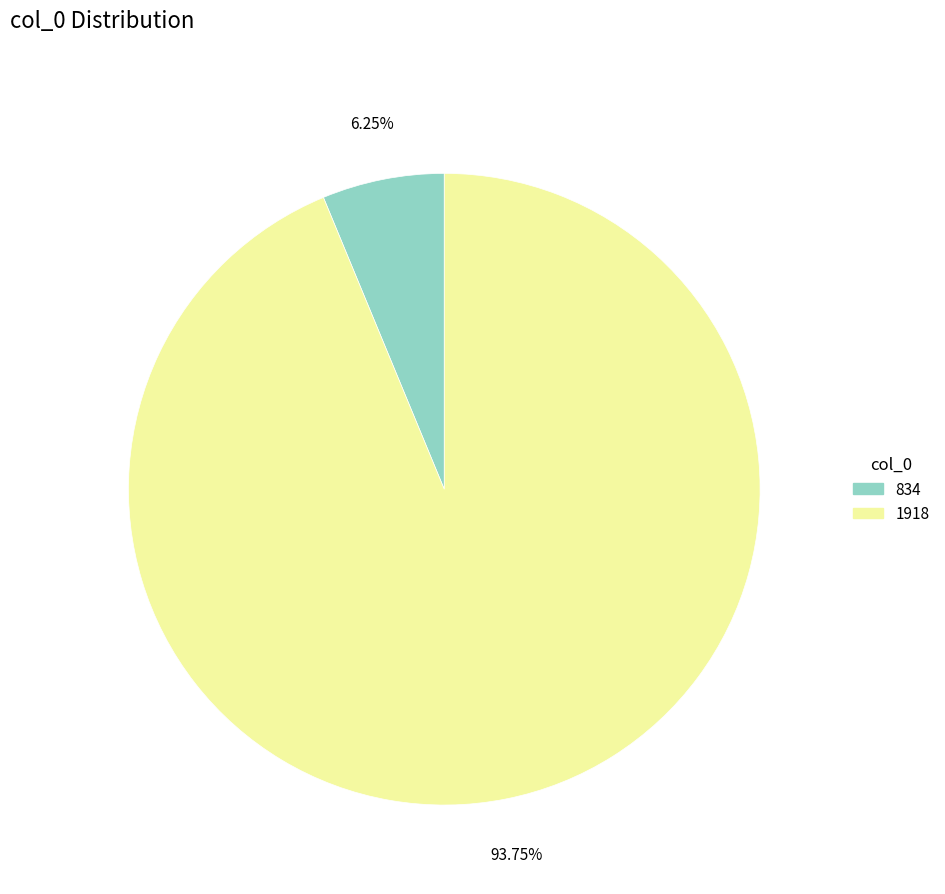

How many segments does this pie chart have?

2